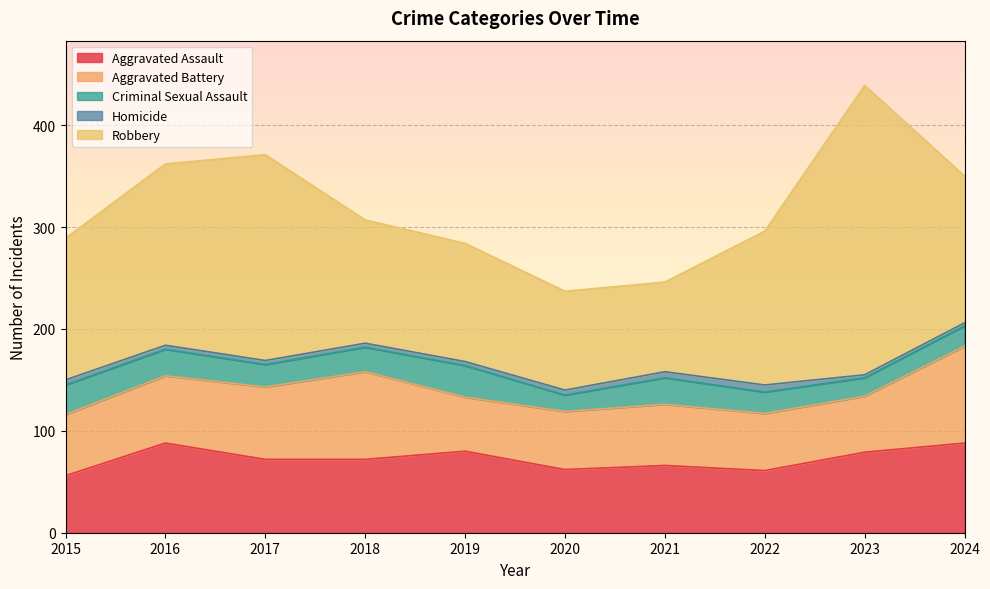

What is the greatest value displayed?

284